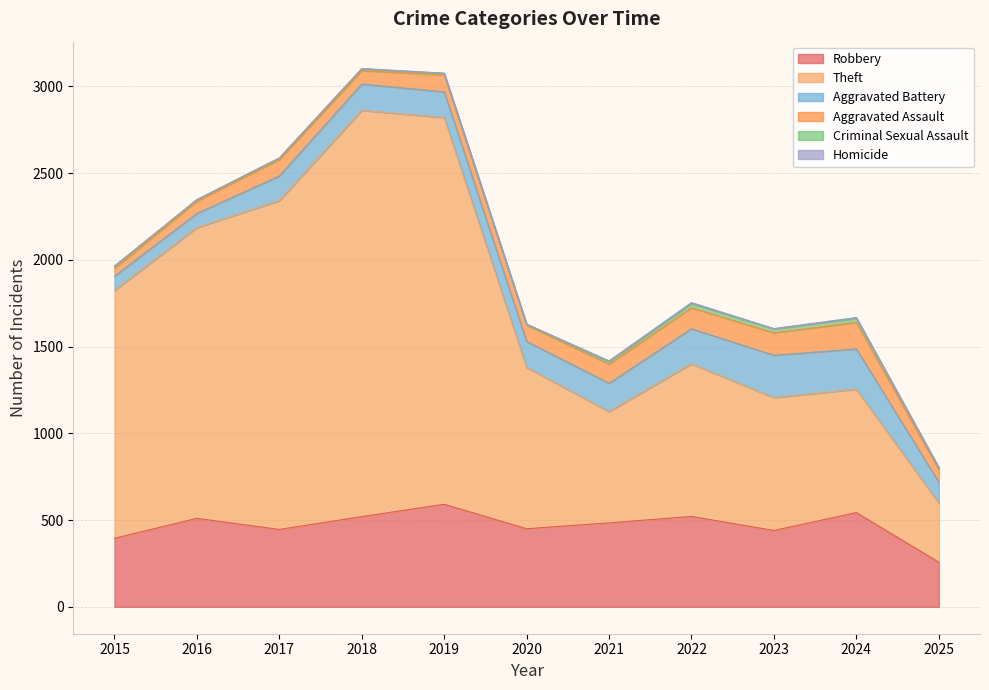

How many lines are shown in the chart?

6